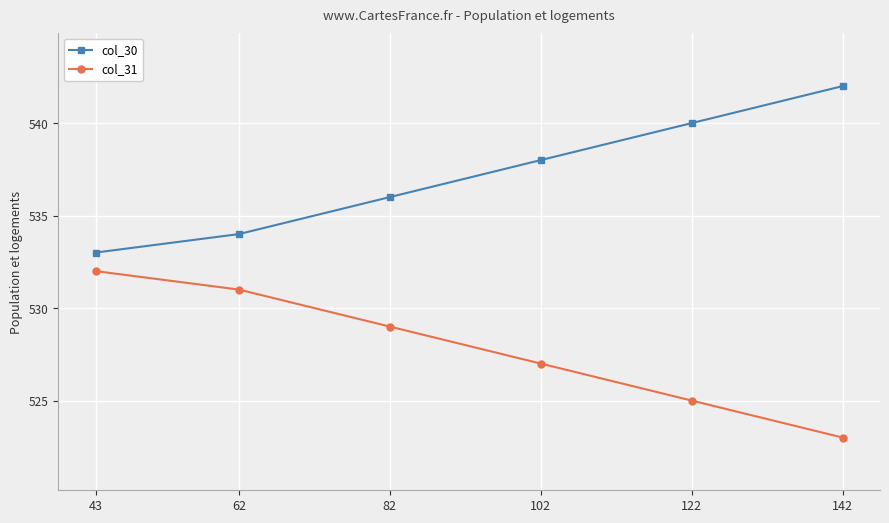

What are all the series names shown in the legend?

col_30, col_31